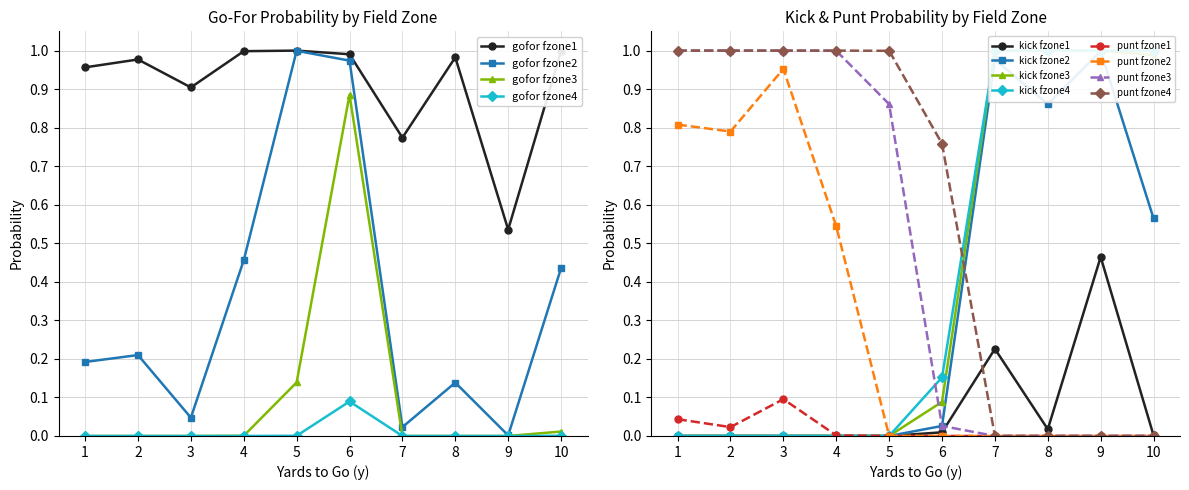

The value of gofor fzone3 at 7 is -0.5. True or false?

False